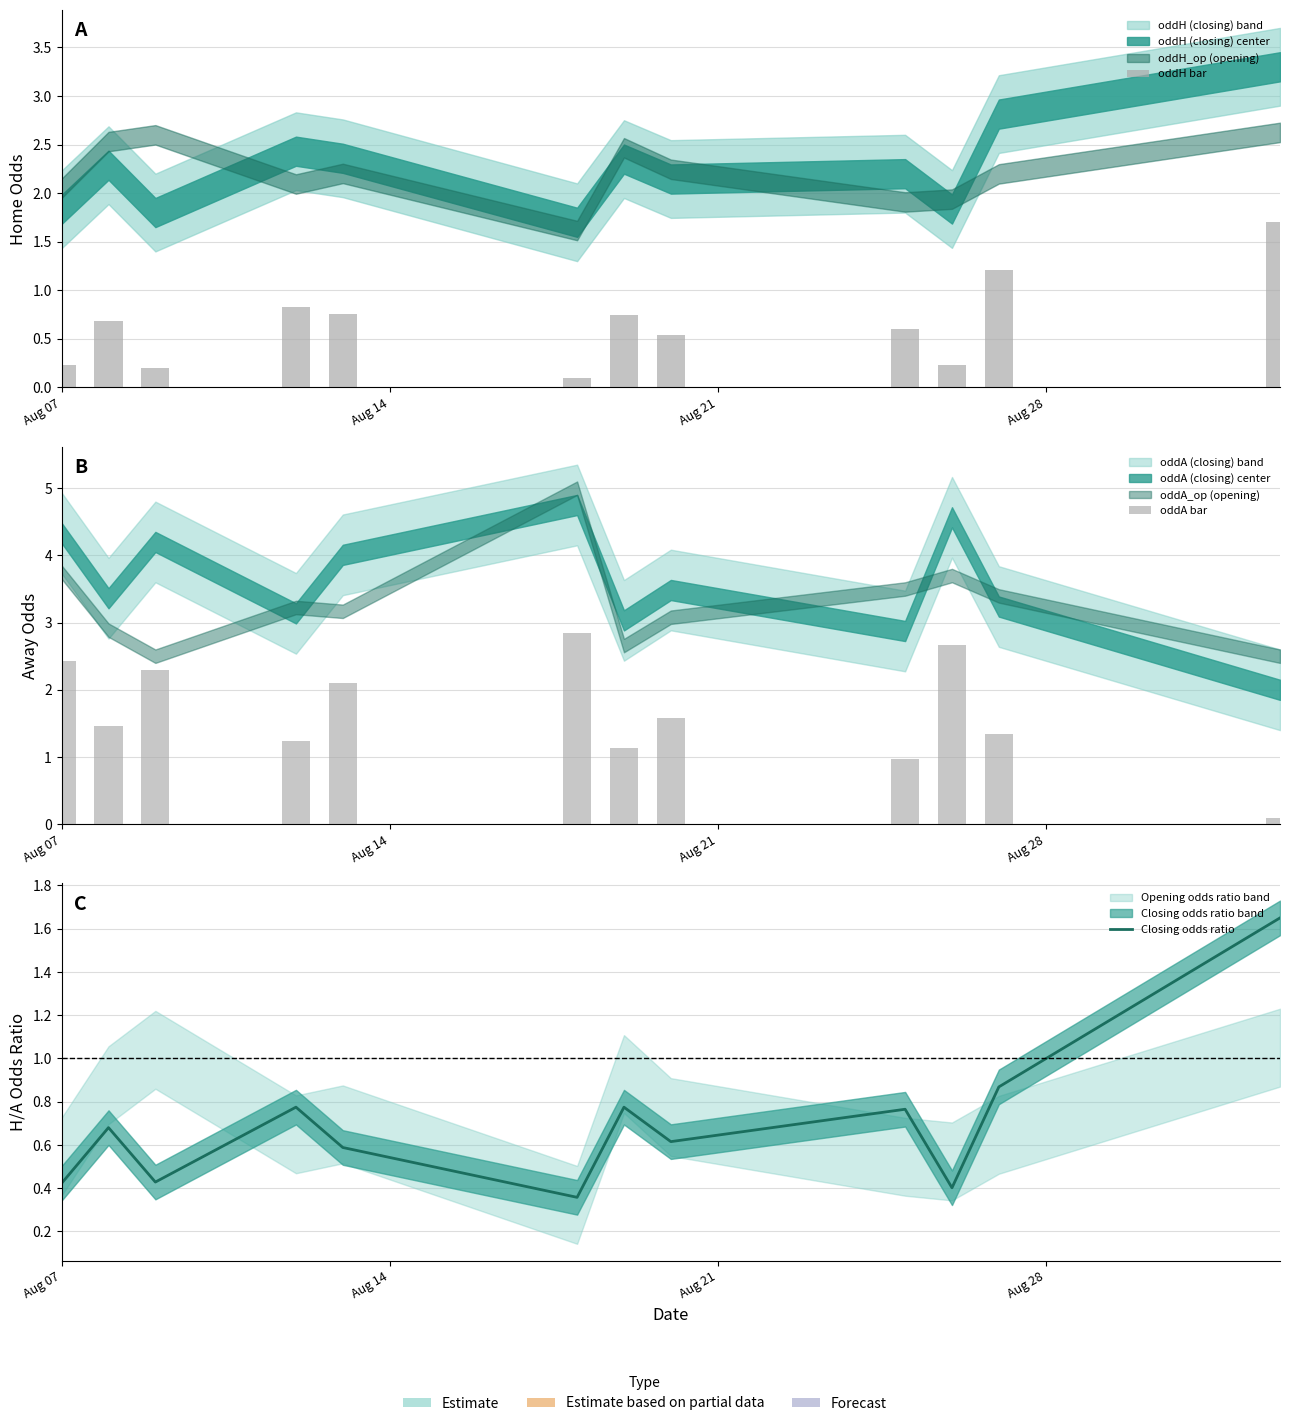

Reading left to right, what are all the values shown in this chart?

oddH bar: 0.2	0.7	0.2	0.8	0.8	0.1	0.8	0.5	0.6	0.2	1.2	1.7
oddA bar: 2.4	1.5	2.3	1.2	2.1	2.9	1.1	1.6	1.0	2.7	1.3	0.1
Closing odds ratio: 0.4	0.7	0.4	0.8	0.6	0.4	0.8	0.6	0.8	0.4	0.9	1.6